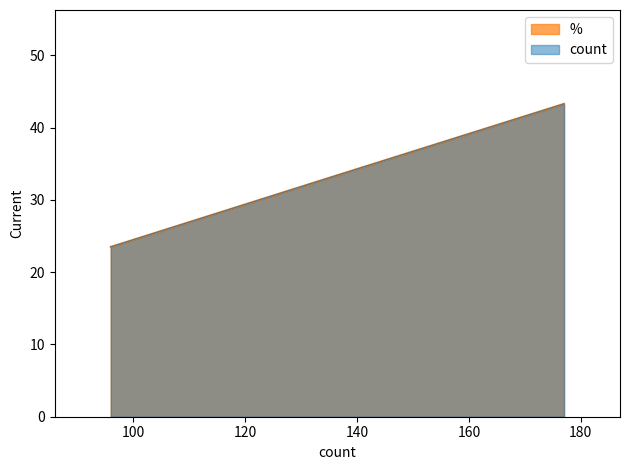

What is the highest value of the count series?

43.3